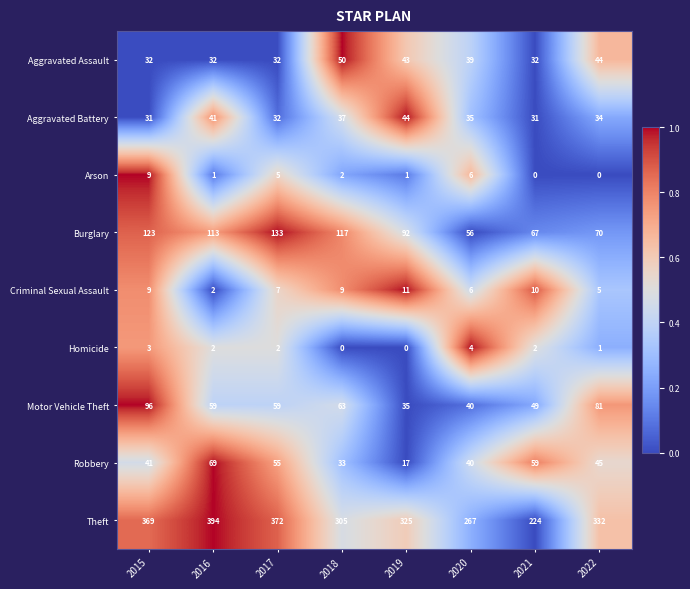

What is the difference between the highest and lowest values at 2015?

366